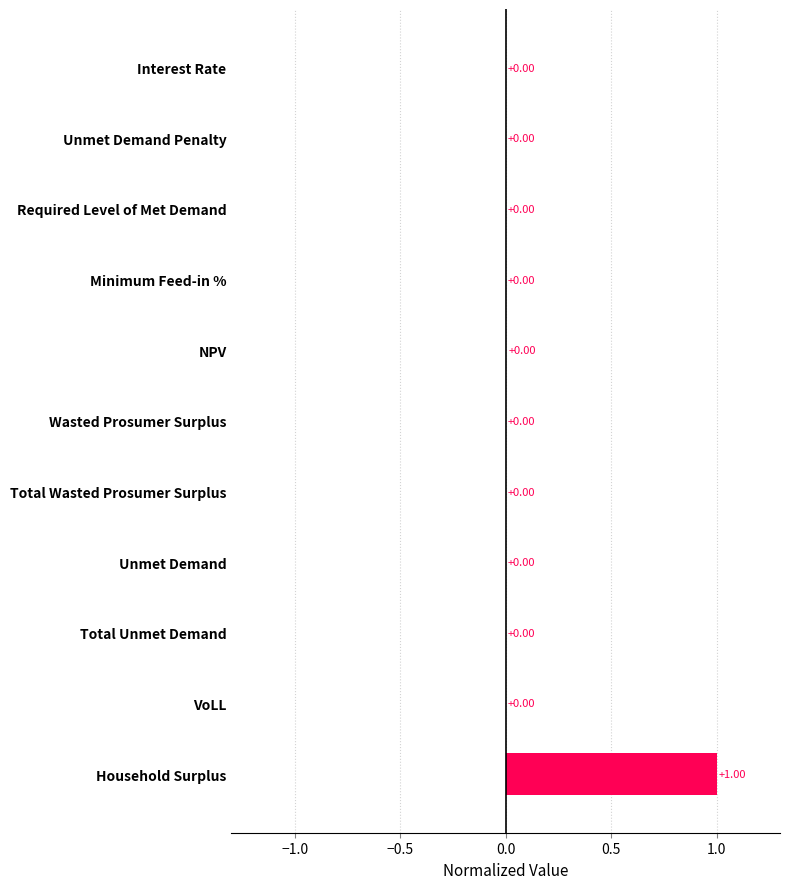

What is the change in value from Interest Rate to Household Surplus?

+1.0